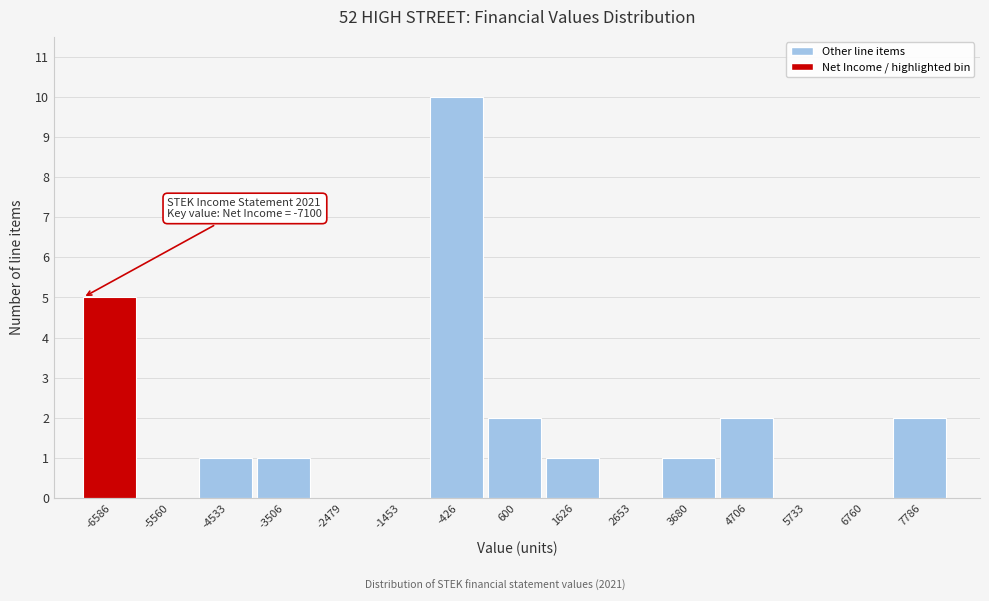

Over which range of the x-axis is the bar tallest?

-1000 to 0